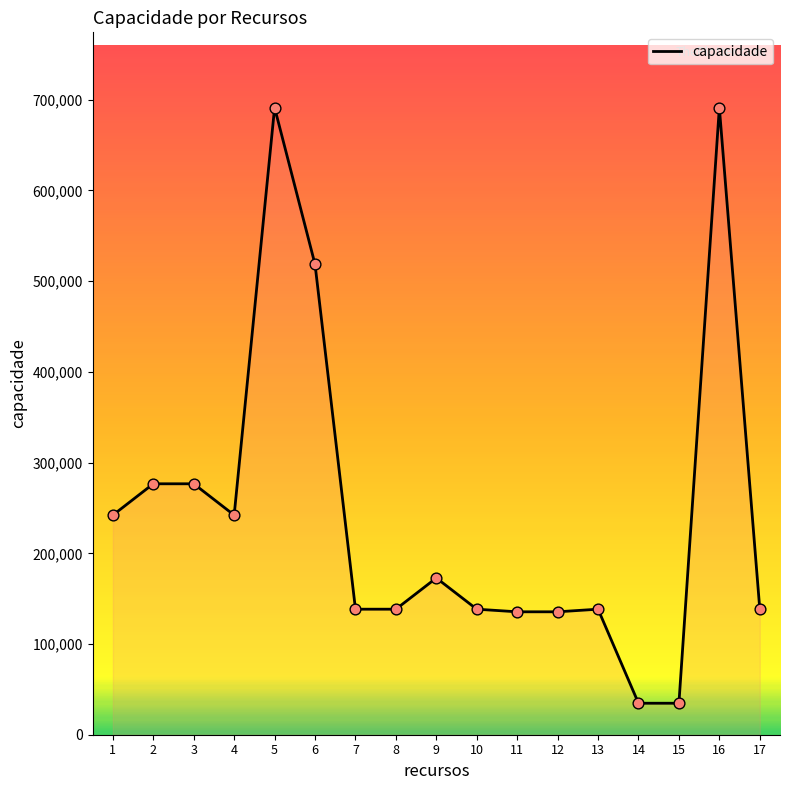

What is the ratio of the value at 11 to the value at 10?

1.0